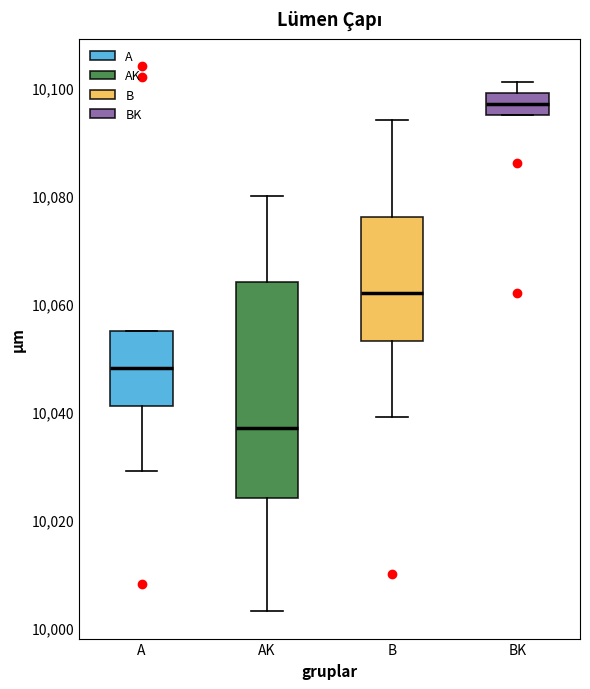

Comparing the boxes themselves (not the whiskers), which one is the tallest?

AK